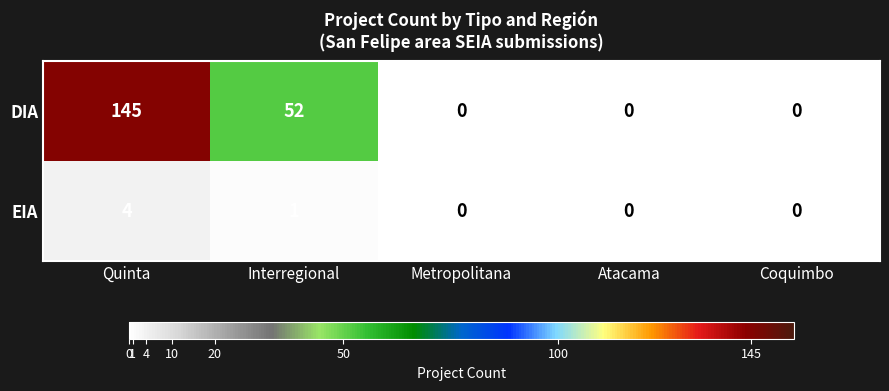

Rank the series by their average value, from highest to lowest.

DIA, EIA